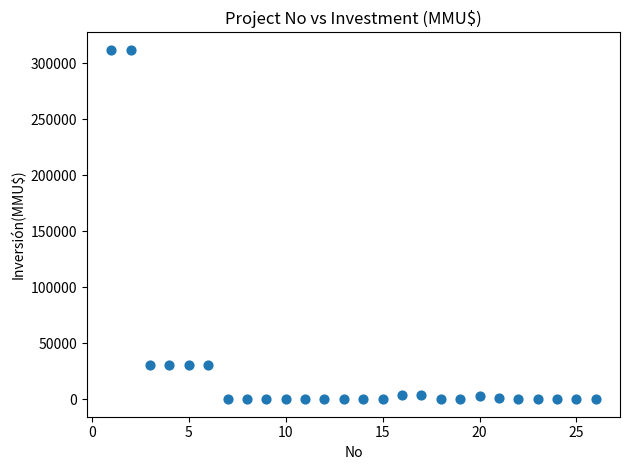

What is the range of Y values (max minus min)?

312000